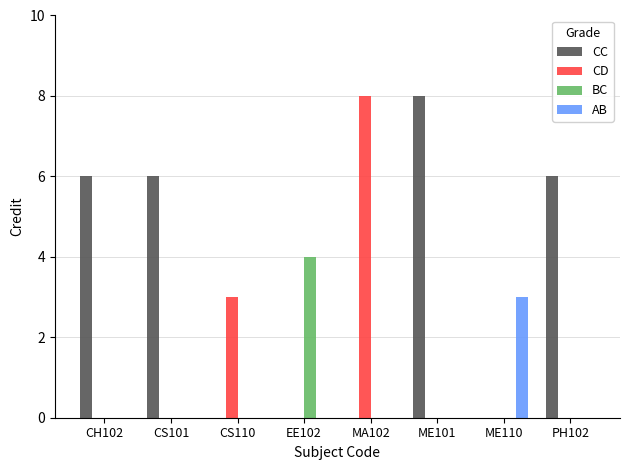

Are the bars grouped side by side (vs. stacked)?

Yes